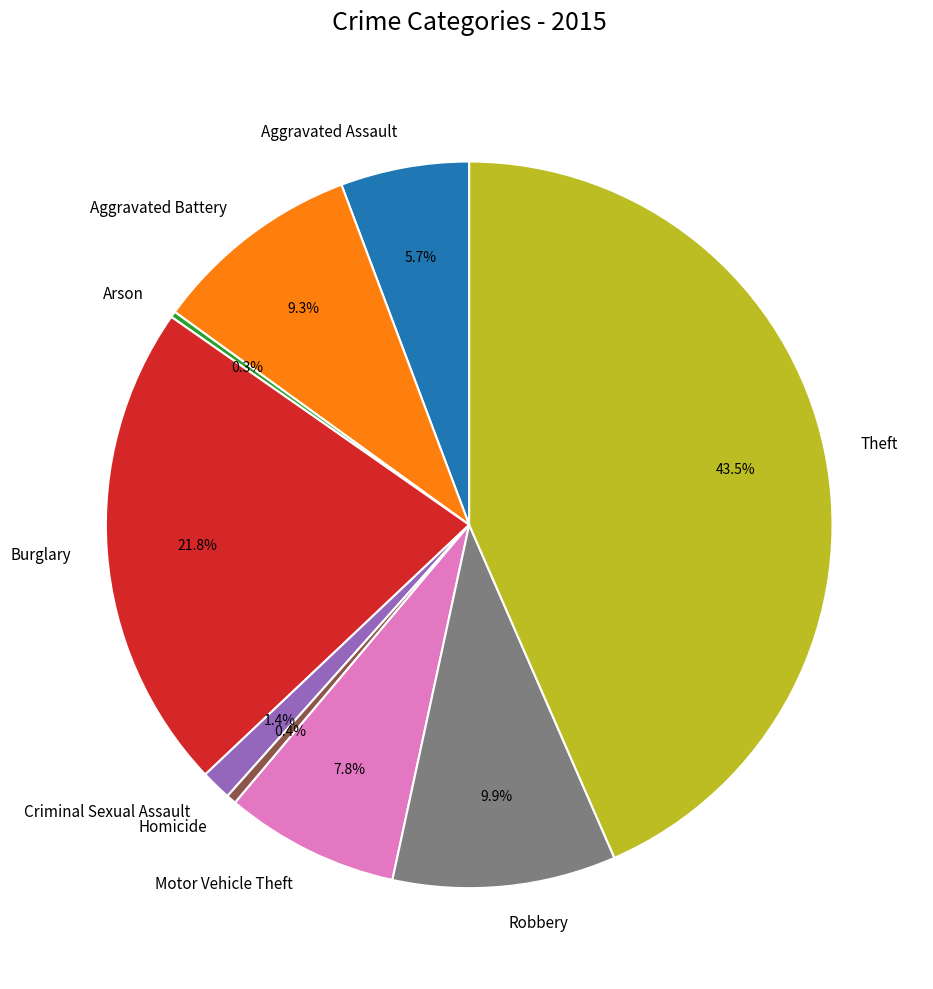

Which slice is the largest?

Theft